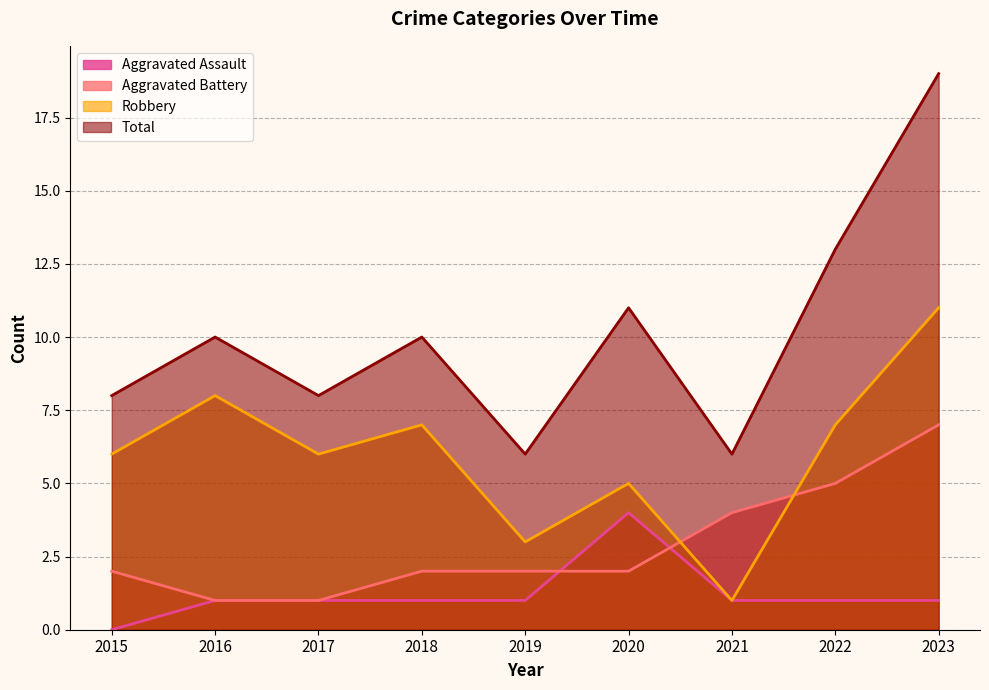

At which category is the sum across all series the highest?

2023